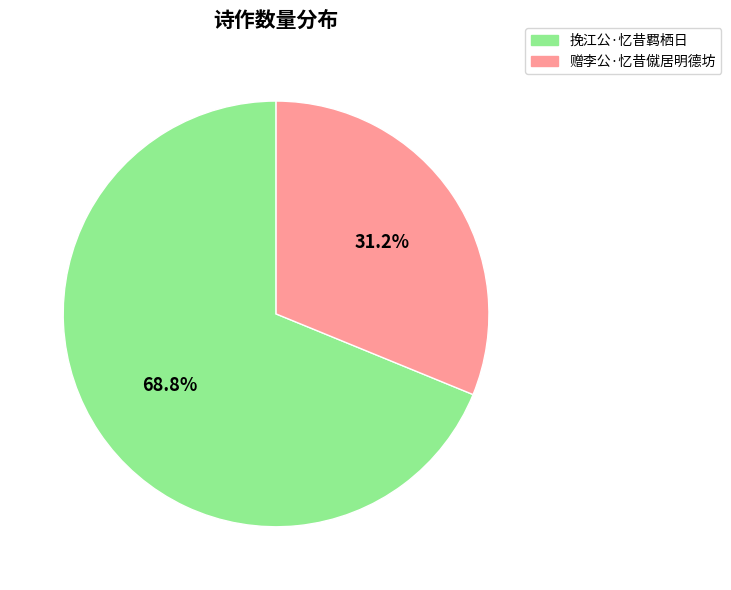

What is the majority slice?

挽江公·忆昔羁栖日